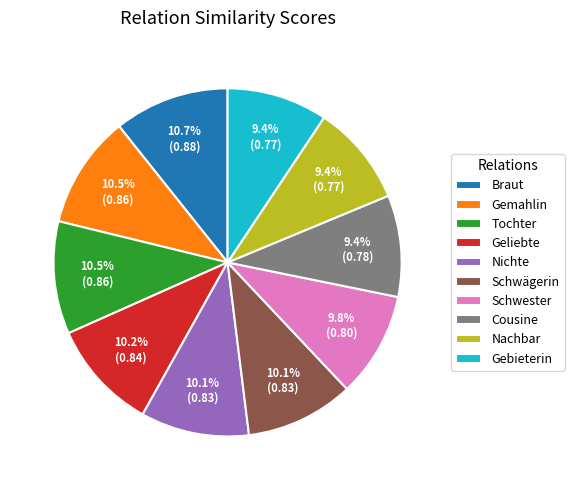

Do Cousine and Gemahlin together represent more than half of the pie?

No